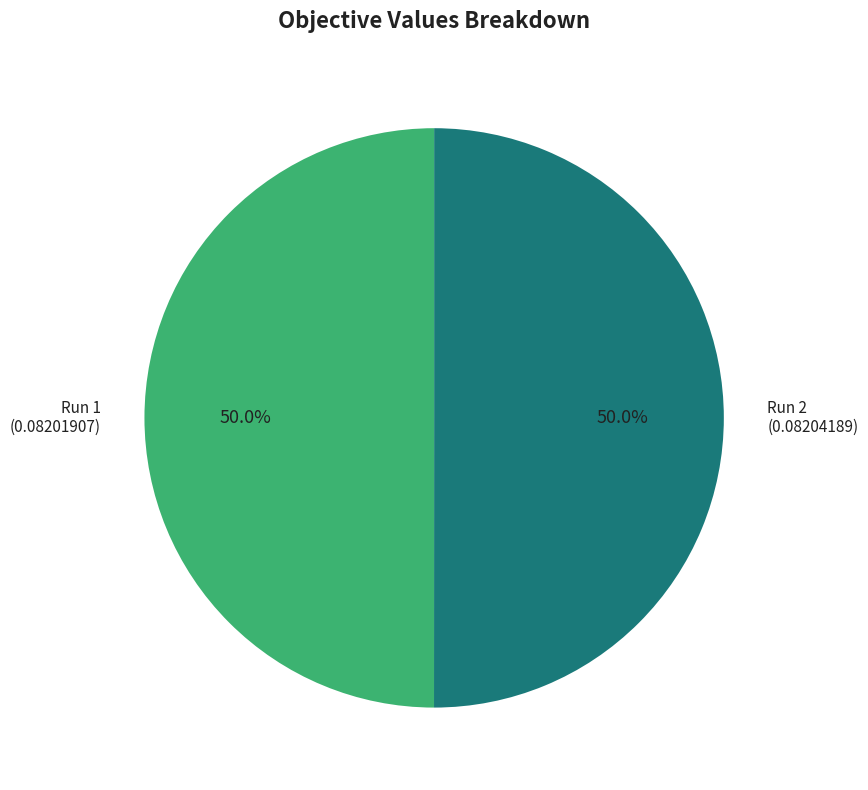

Combined, do Run 2 (0.08204189) and Run 1 (0.08201907) account for over 50%?

Yes